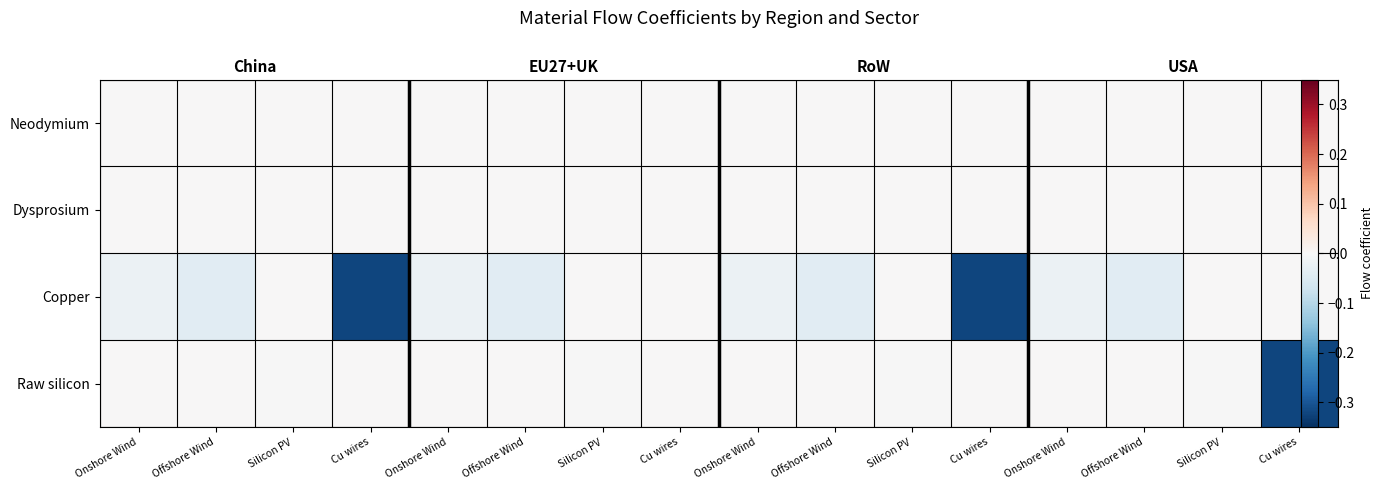

How many distinct data groups are displayed?

4